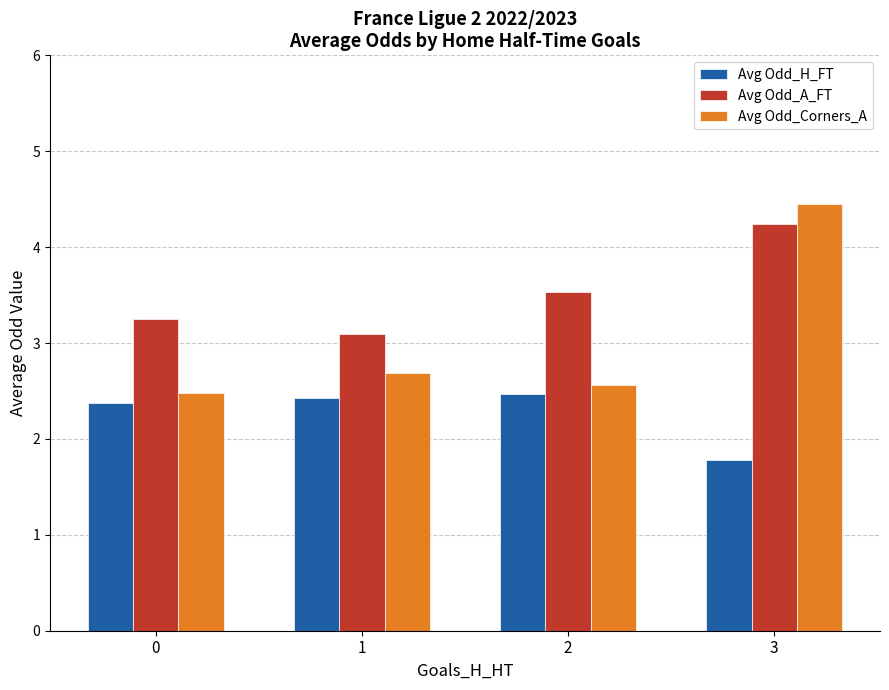

Between 2 and 3, which series saw the biggest shift?

Avg Odd_Corners_A